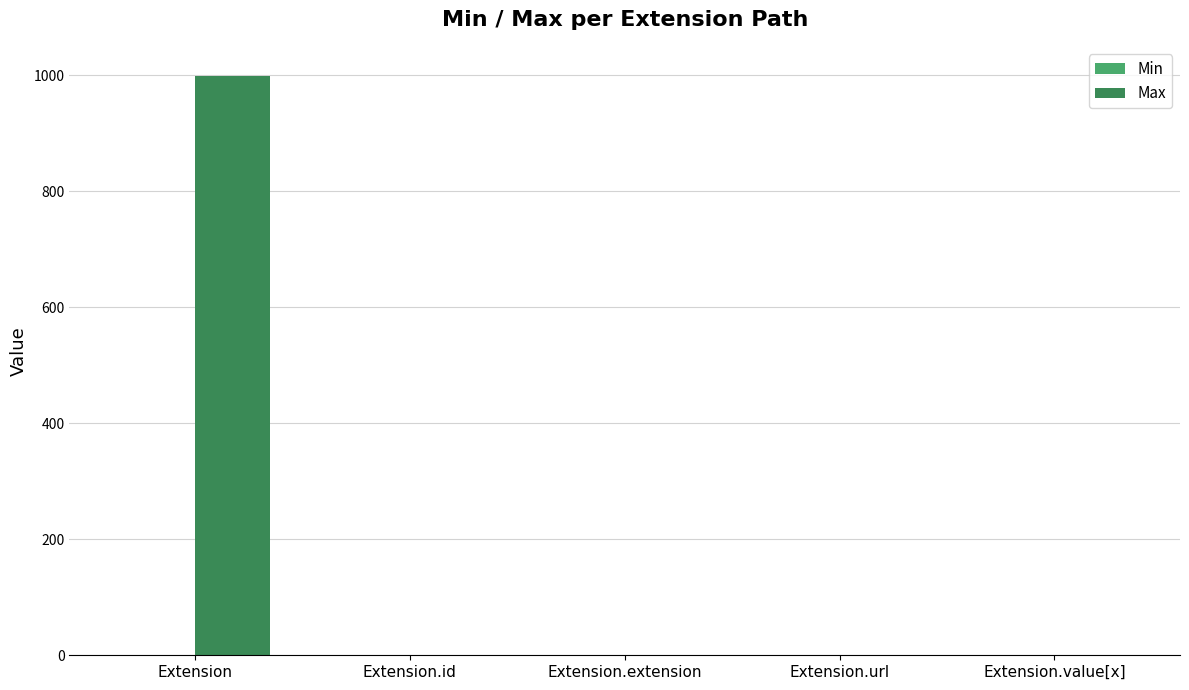

Which series changed the most between Extension and Extension.id?

Max